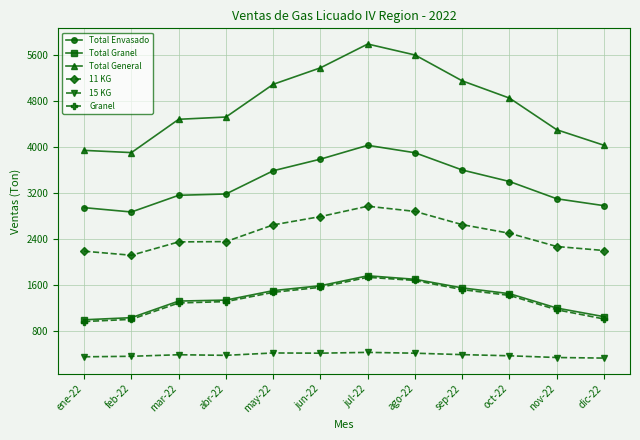

What is the difference between the second highest and minimum values in the 11 KG series?

762.1